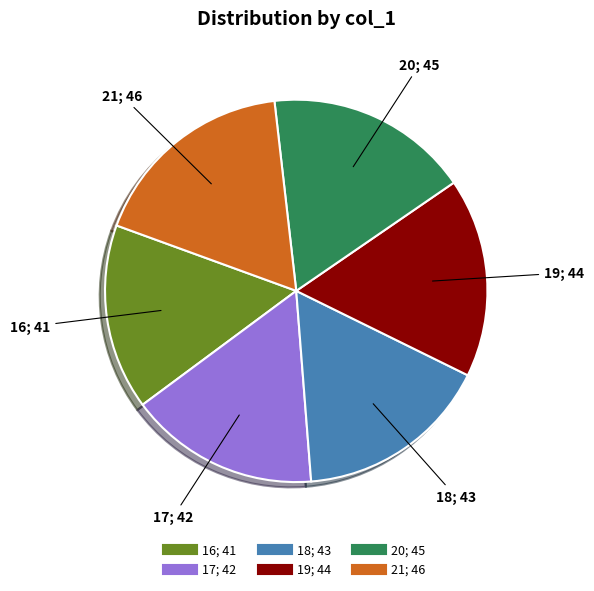

How many slices are in this pie chart?

6